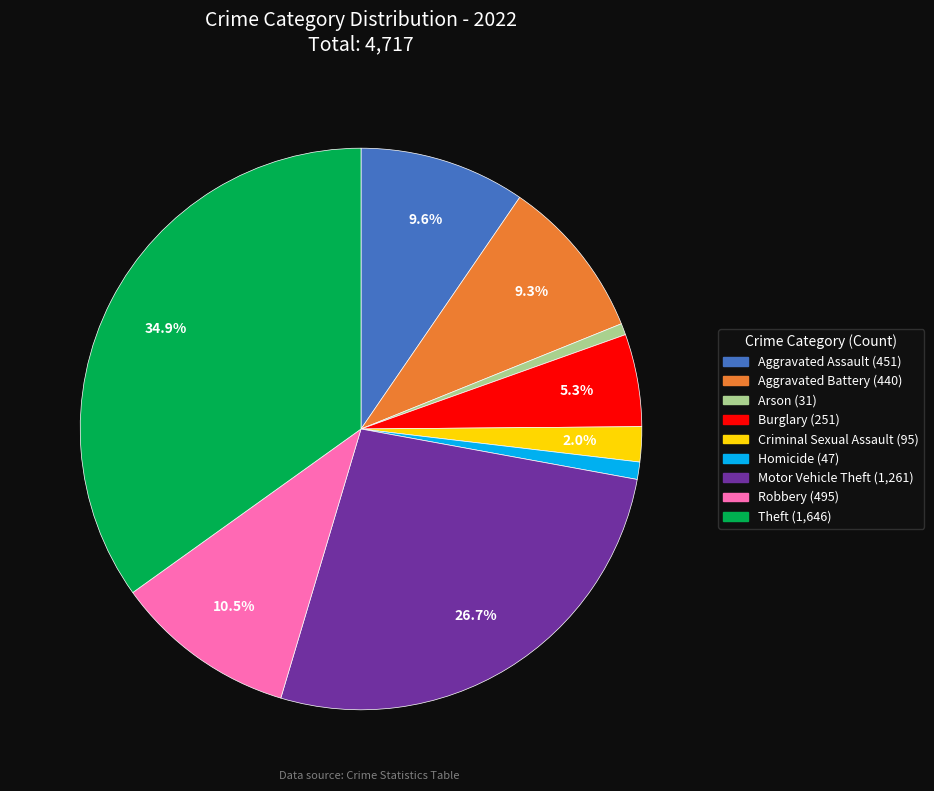

To the nearest percent, what is the difference between the largest and smallest slice percentages?

34%